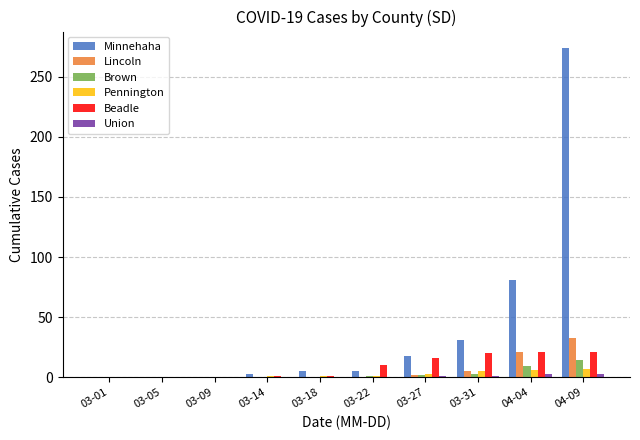

Where is Minnehaha nearest to the value 137?

04-04